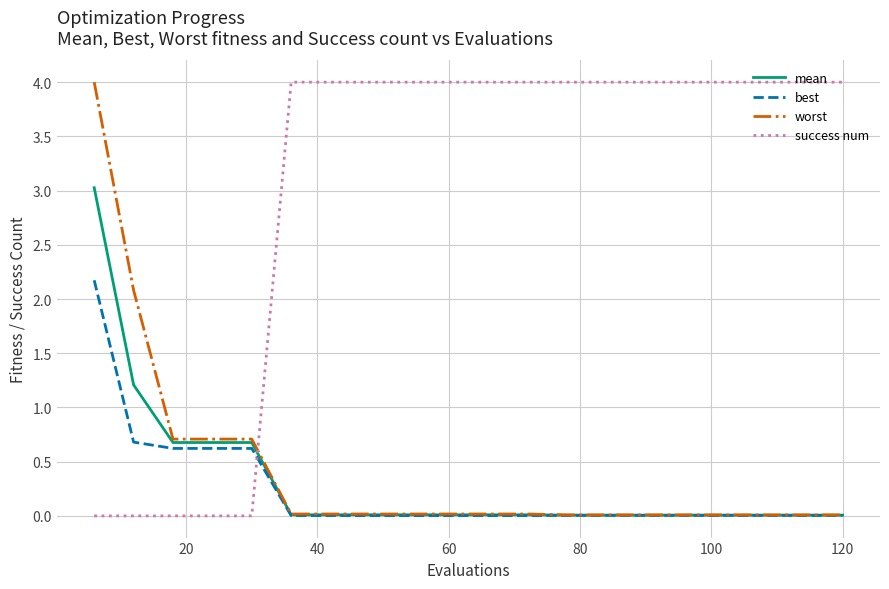

How many times do worst and success num cross each other?

1